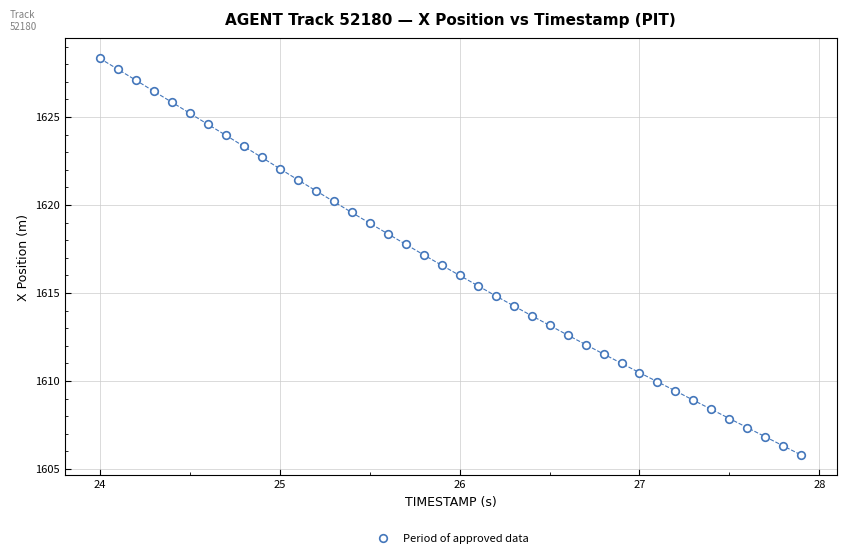

What is the range of Y values (max minus min)?

22.6